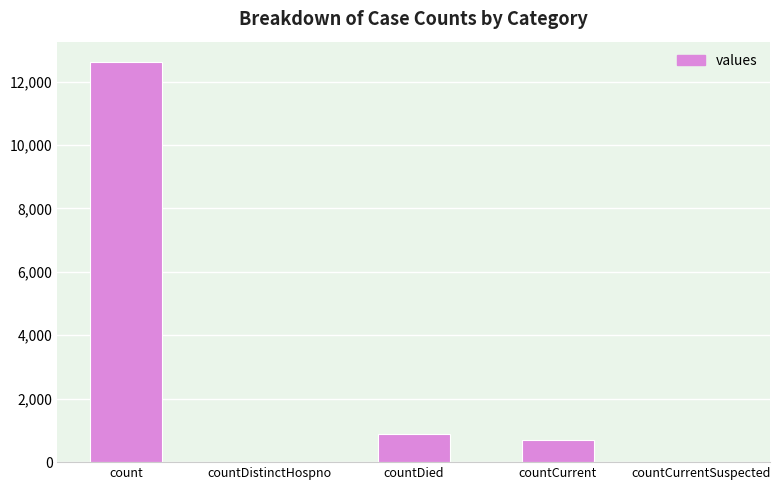

What is the sum of the values at countDistinctHospno and count?

12628